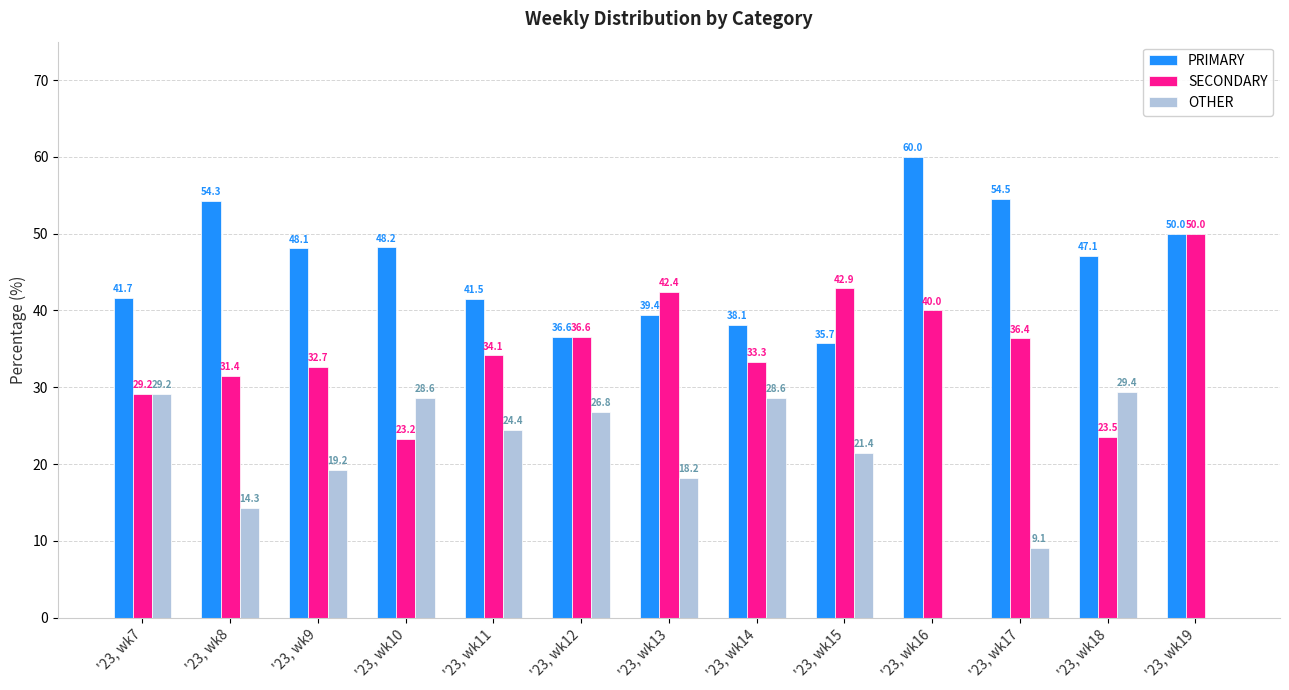

What is the sum of all SECONDARY values?

455.7